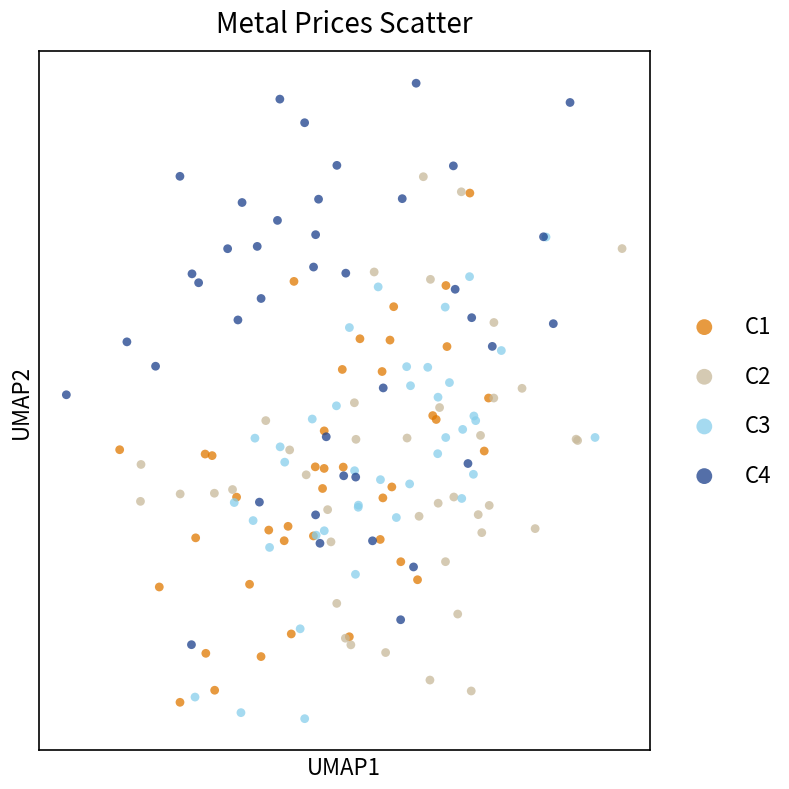

What are all the series names shown in the legend?

C1, C2, C3, C4